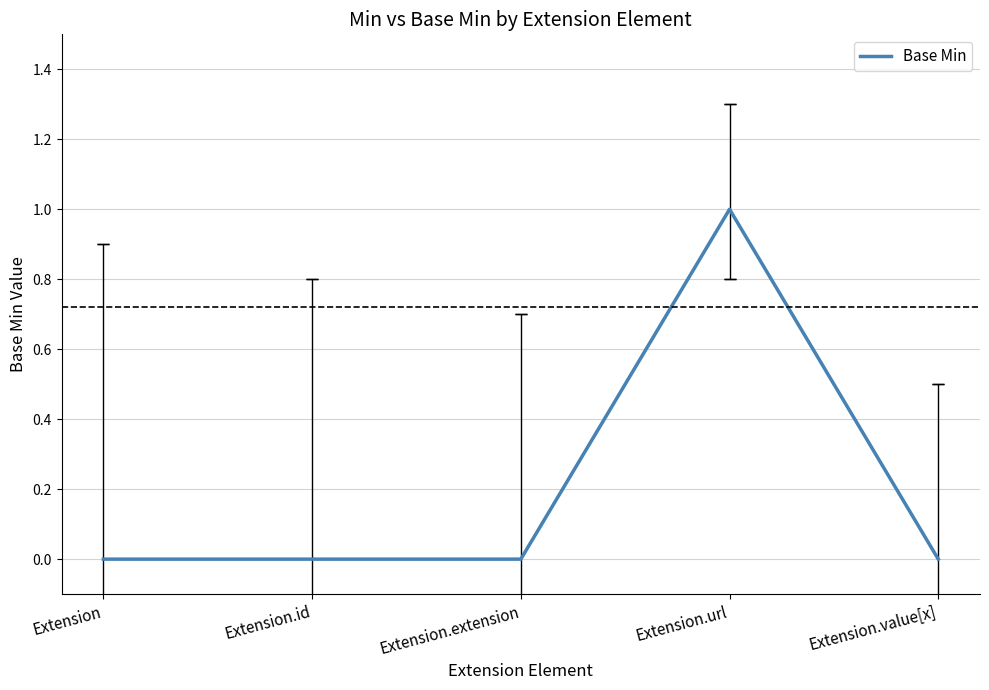

What position from the right is Extension.id?

4